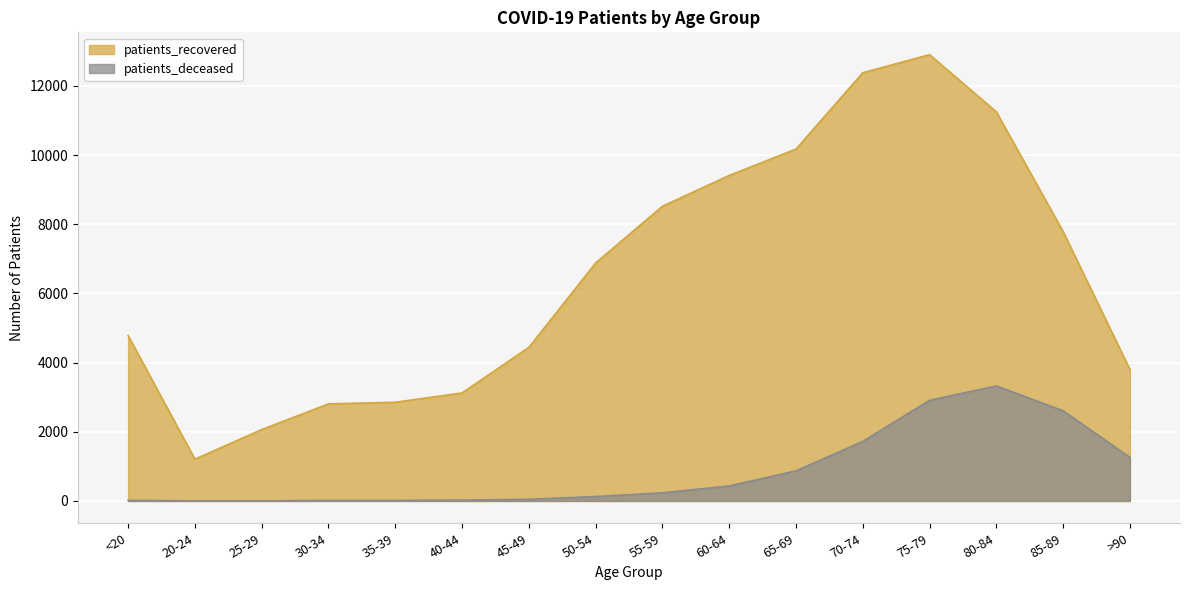

What is the label of the 2nd point from the left?

20-24